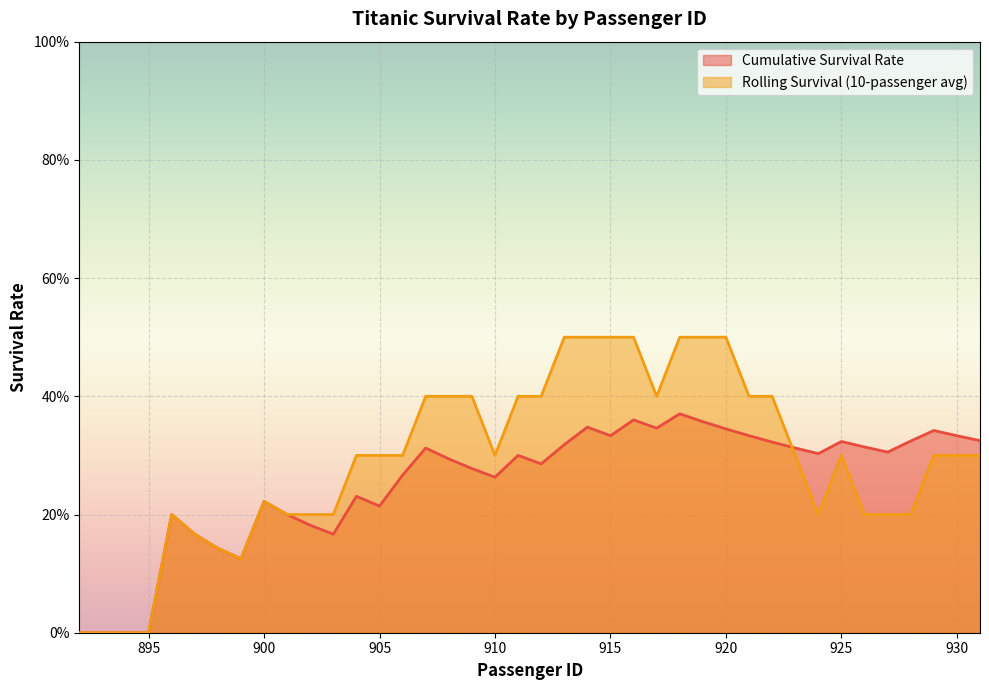

Between 895 and 924, which is larger?

924